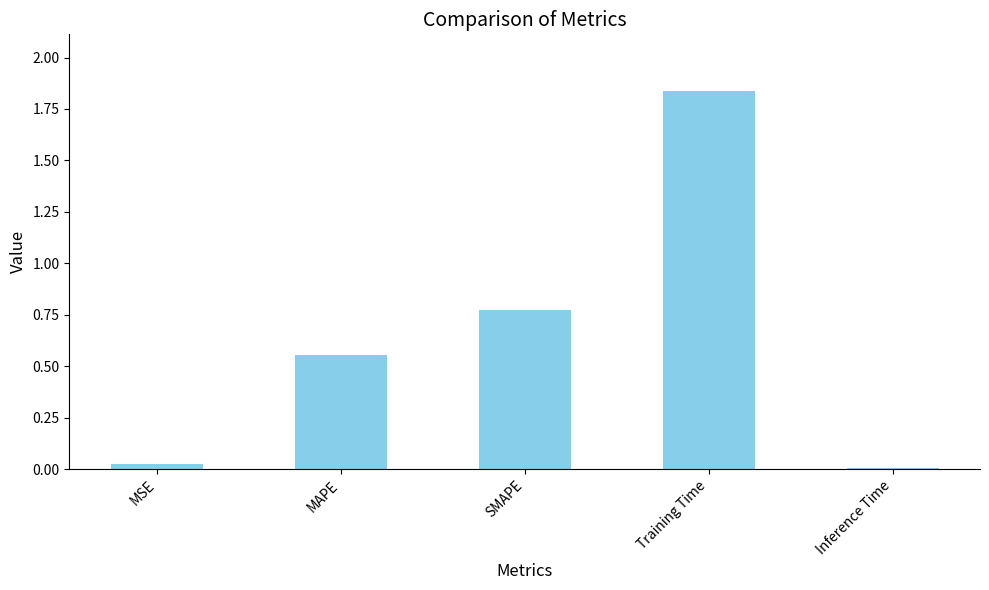

At which category does the chart reach its peak across all series?

Training Time